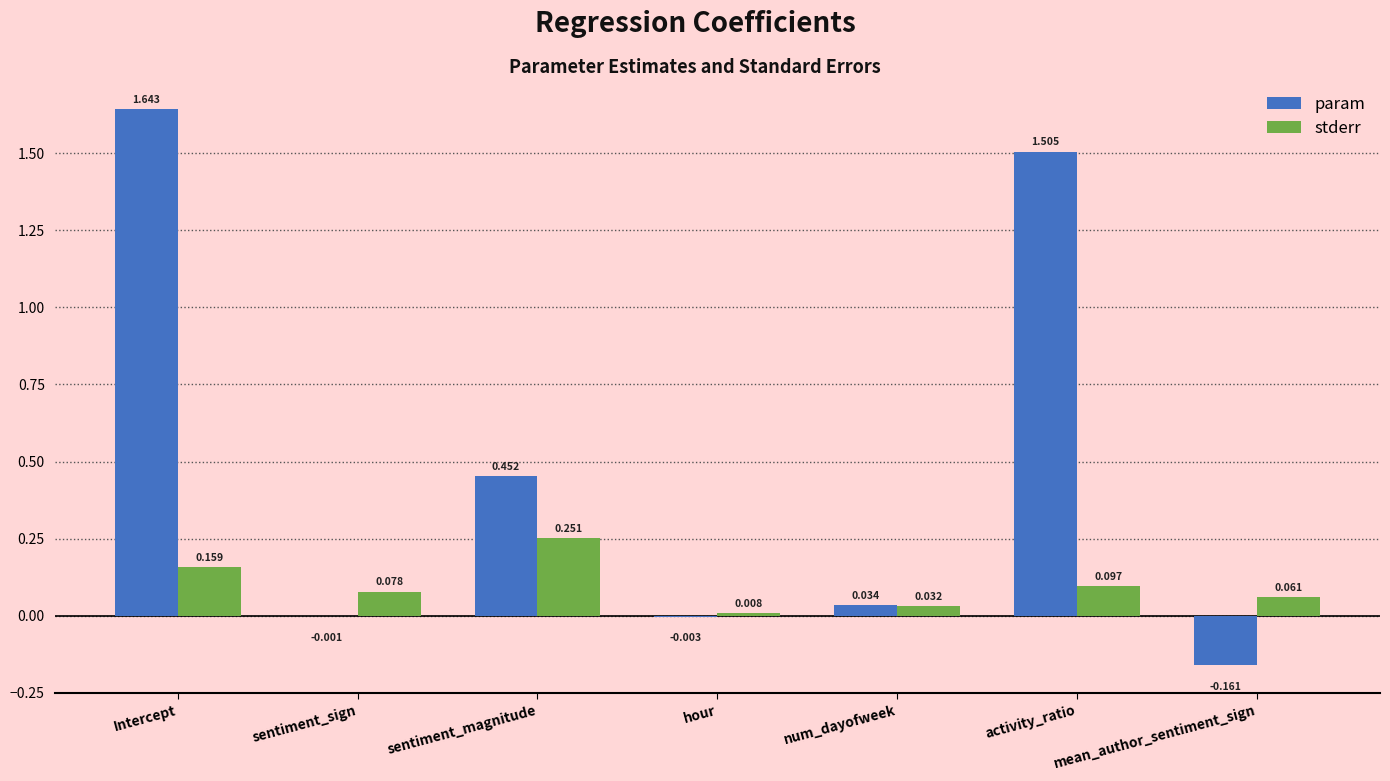

Are the bars grouped side by side (vs. stacked)?

Yes